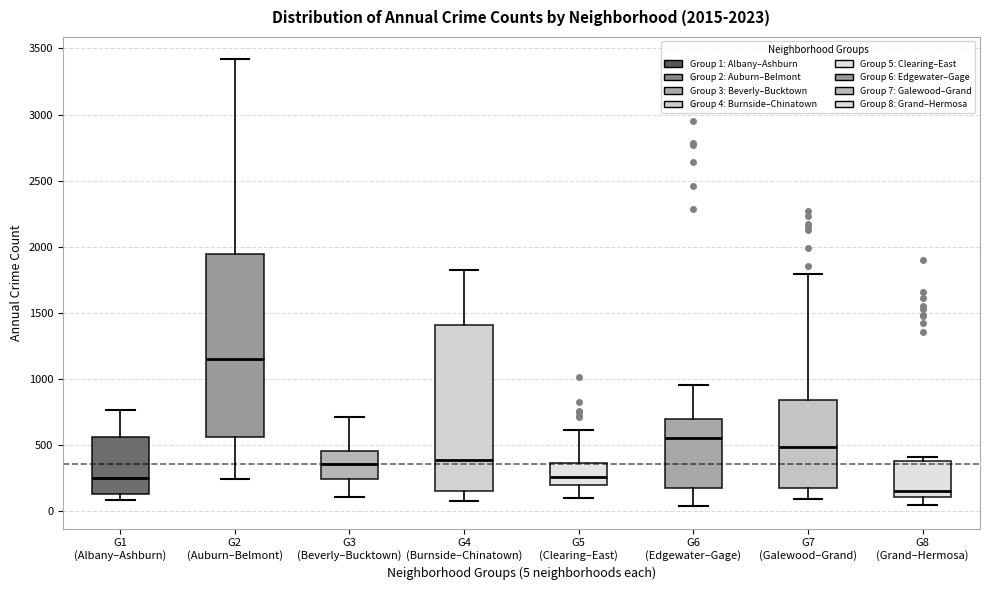

Which box is the tallest, from its lower edge to its upper edge?

G2 (Auburn–Belmont)